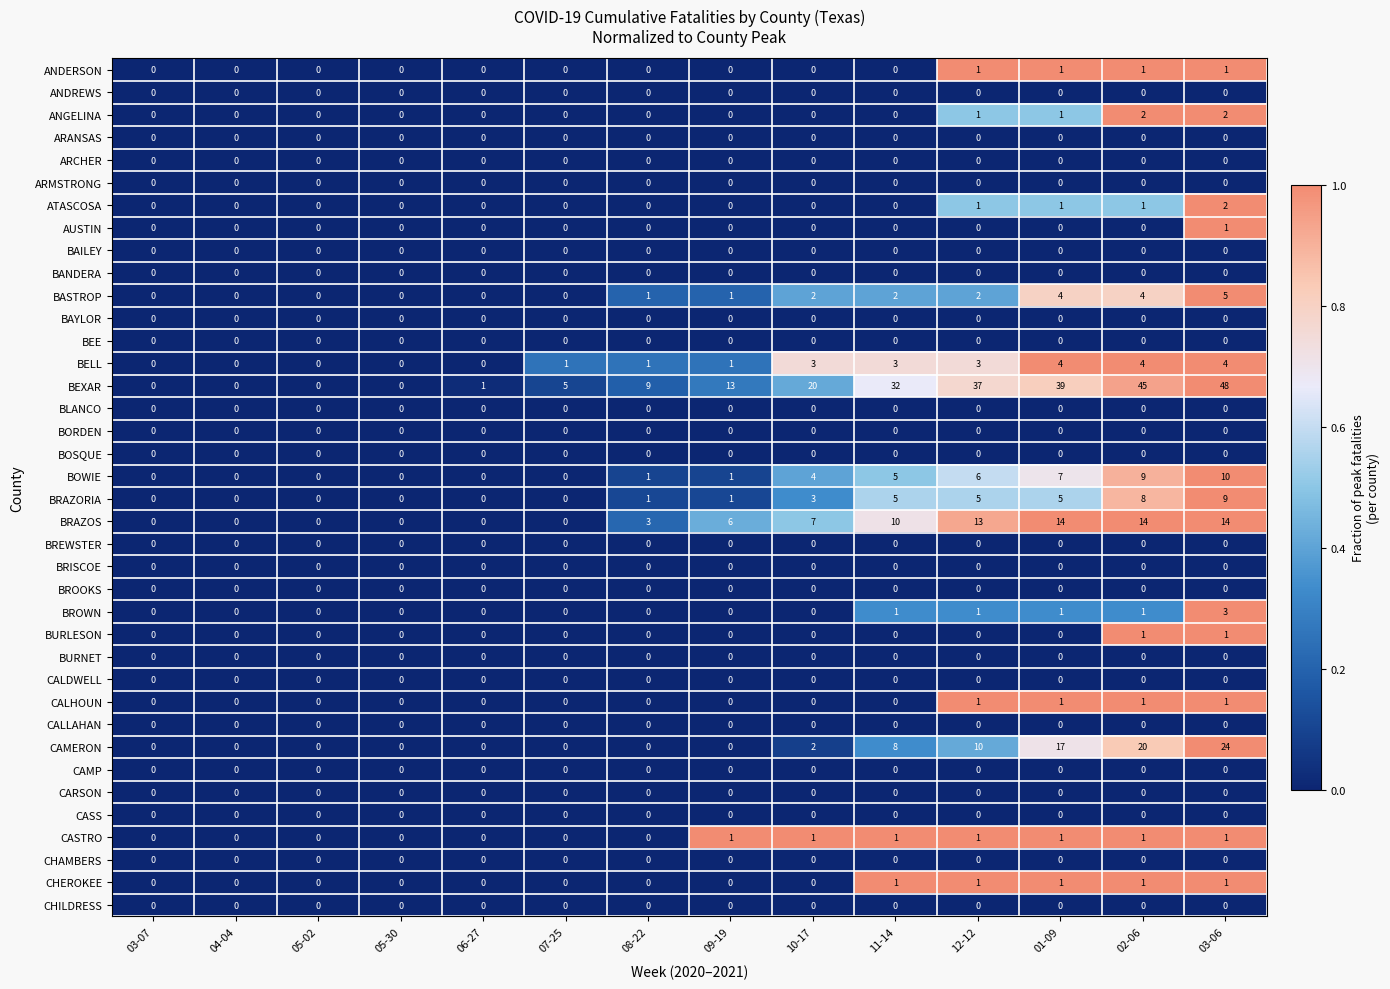

Is the value of BAYLOR at 01-09 greater than the value of BRAZORIA at 02-06?

No